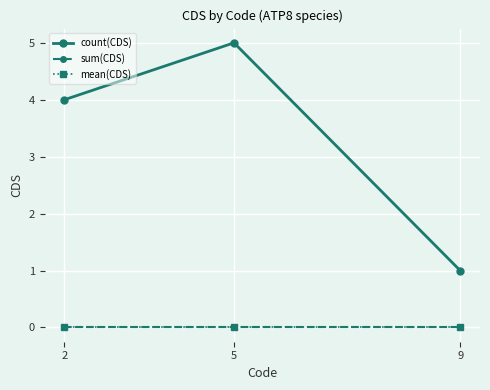

What is the greatest value displayed?

5